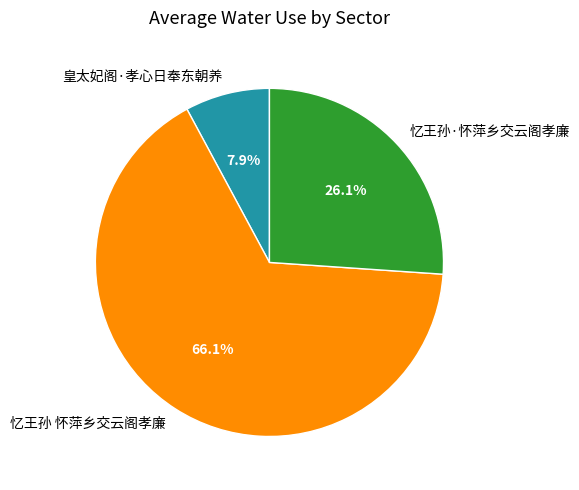

How much of the chart is everything except 皇太妃阁·孝心日奉东朝养?

92.1%